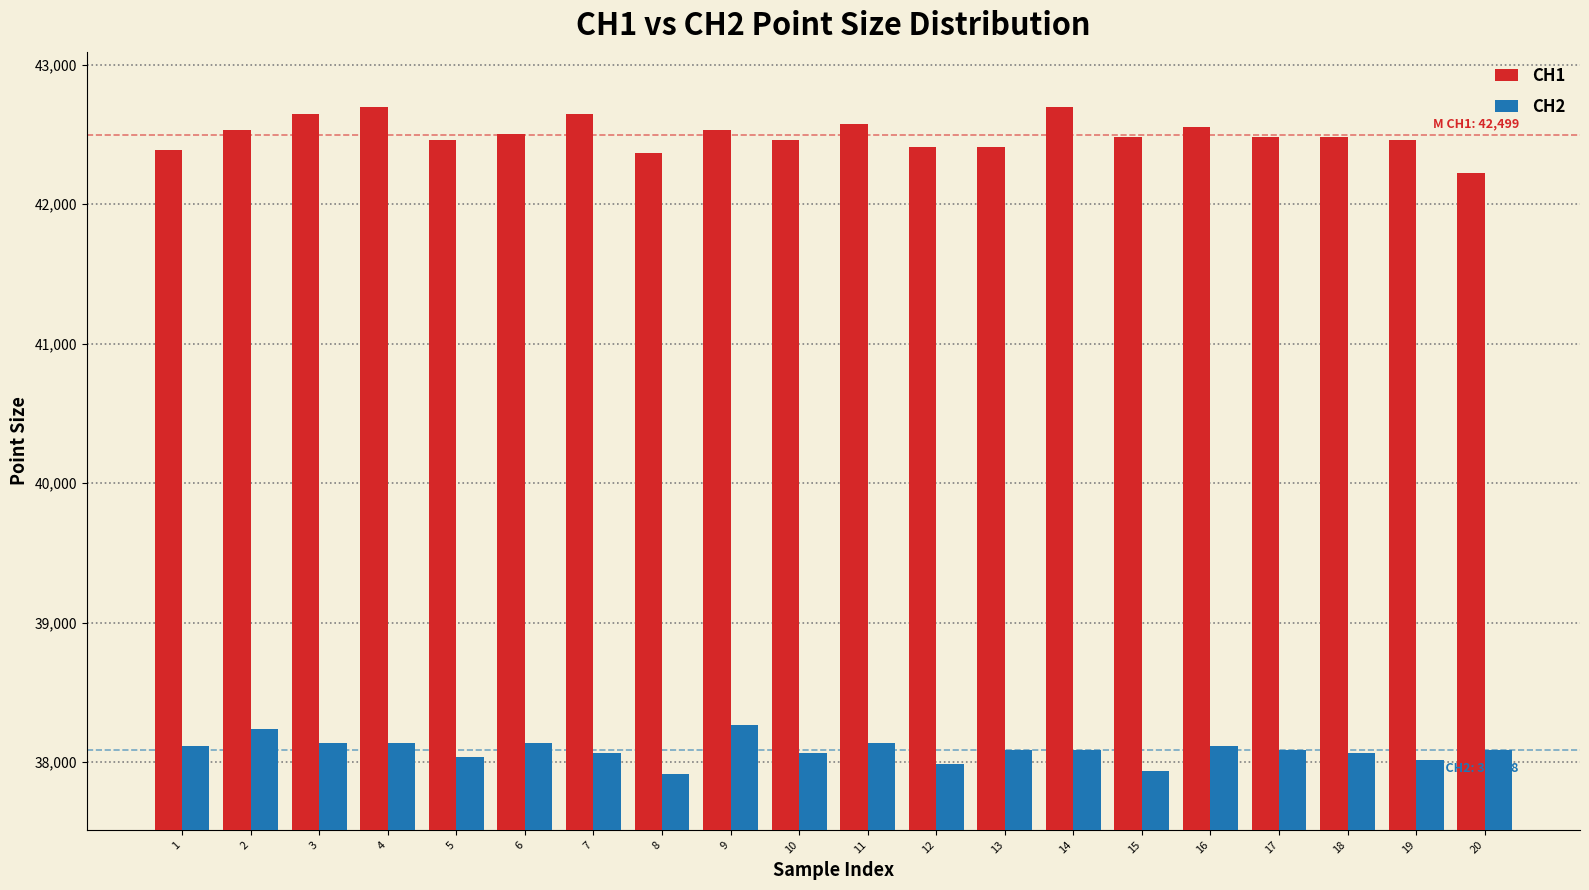

Which series has the largest range (max minus min)?

CH1